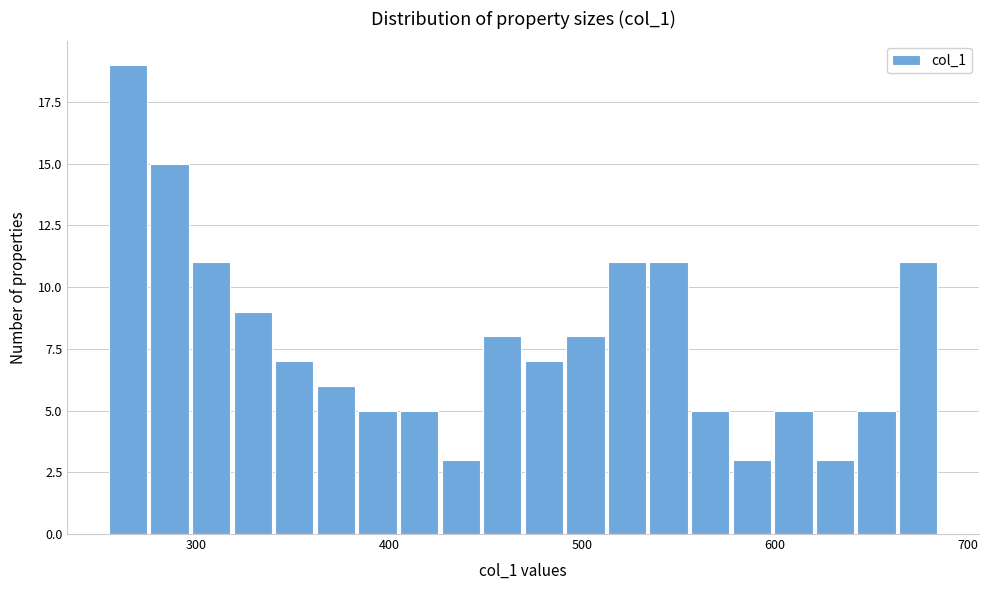

Read against the x-axis, roughly where is the centre of the tallest bar?

260